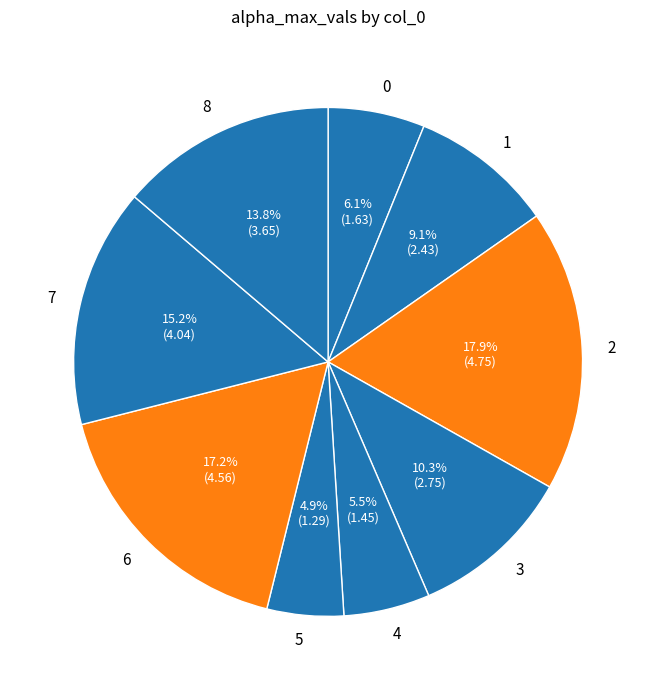

To the nearest percent, what is the difference between the 6 and 8 slice percentages?

3%